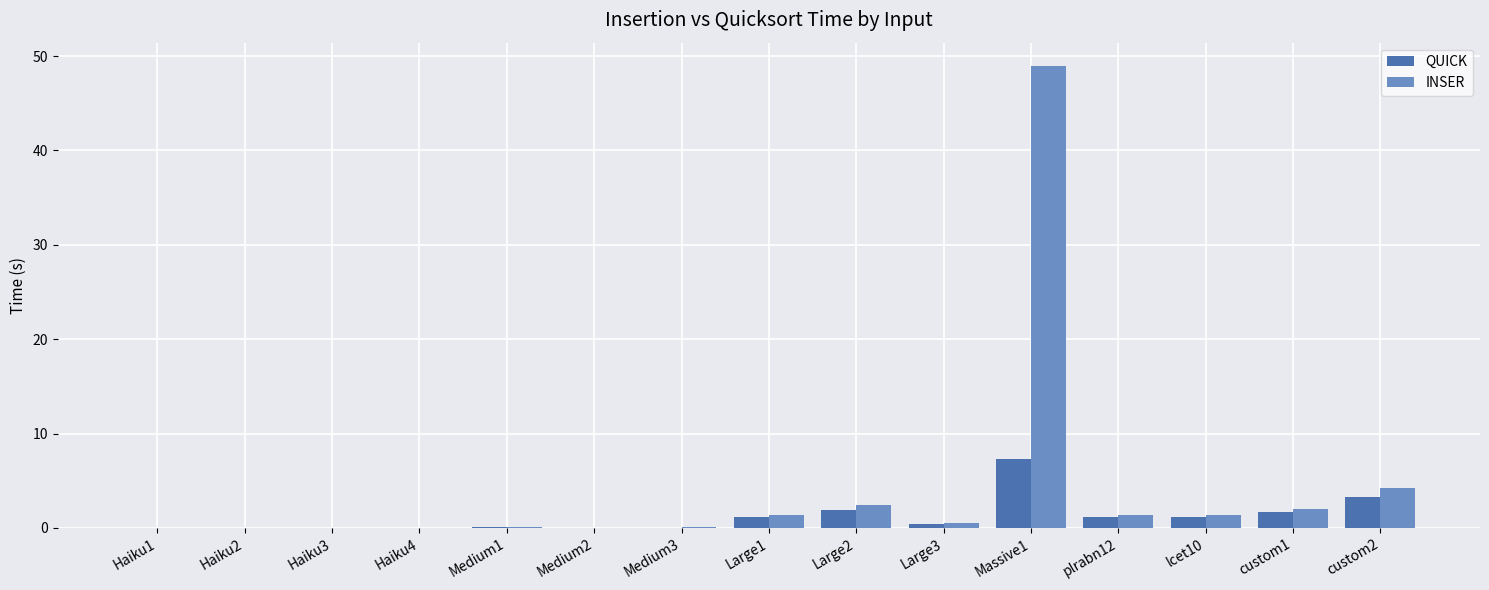

Are the bars horizontal?

No